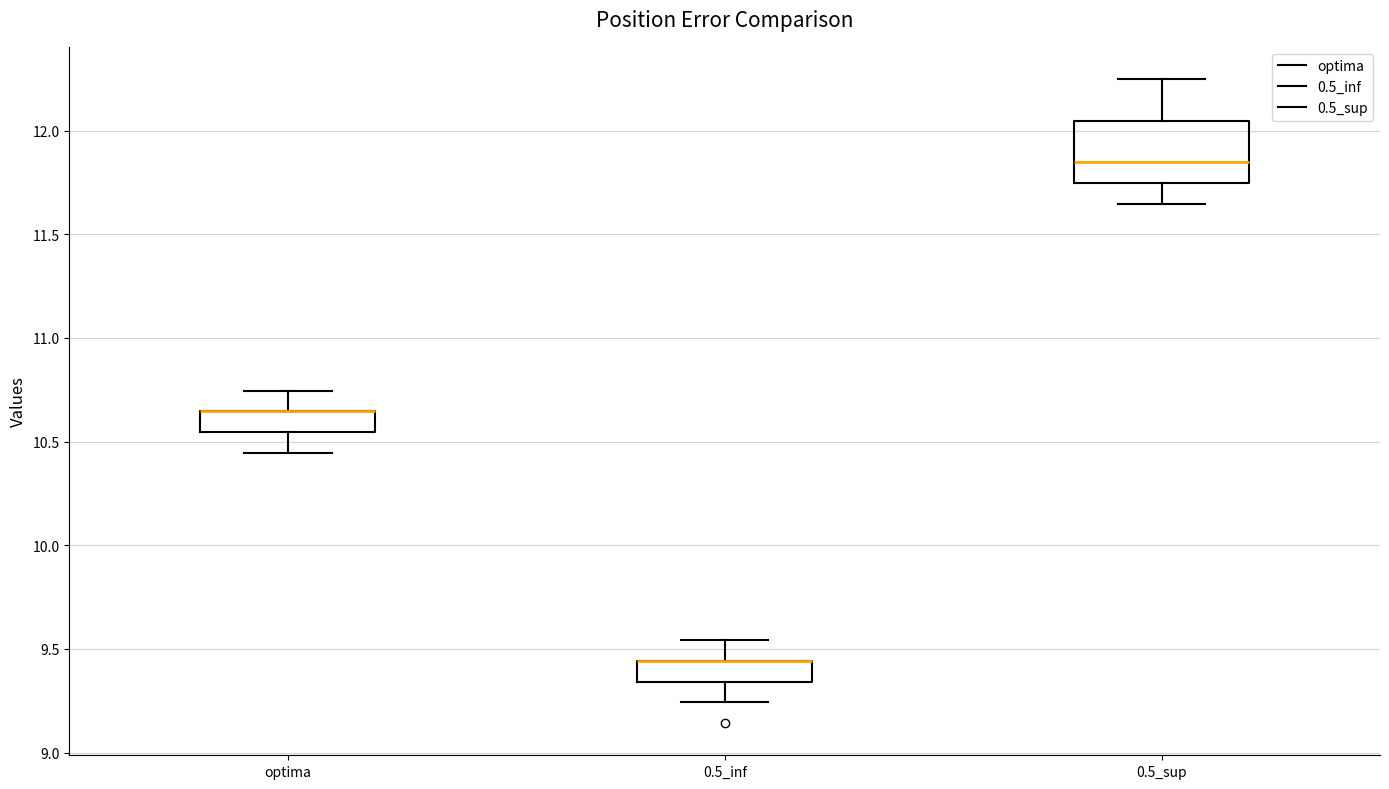

Reading left to right, read every box against the y-axis: the position of its median line, the range the box covers, and the ends of its whiskers. The values are not printed on the chart, so give them approximately, as read against the axis.

optima: median 10.65 (drawn on the box's upper edge), box 10.55 to 10.65, whiskers 10.45 to 10.75
0.5_inf: median 9.45 (drawn on the box's upper edge), box 9.35 to 9.45, whiskers 9.25 to 9.55
0.5_sup: median 11.85, box 11.75 to 12.05, whiskers 11.65 to 12.25